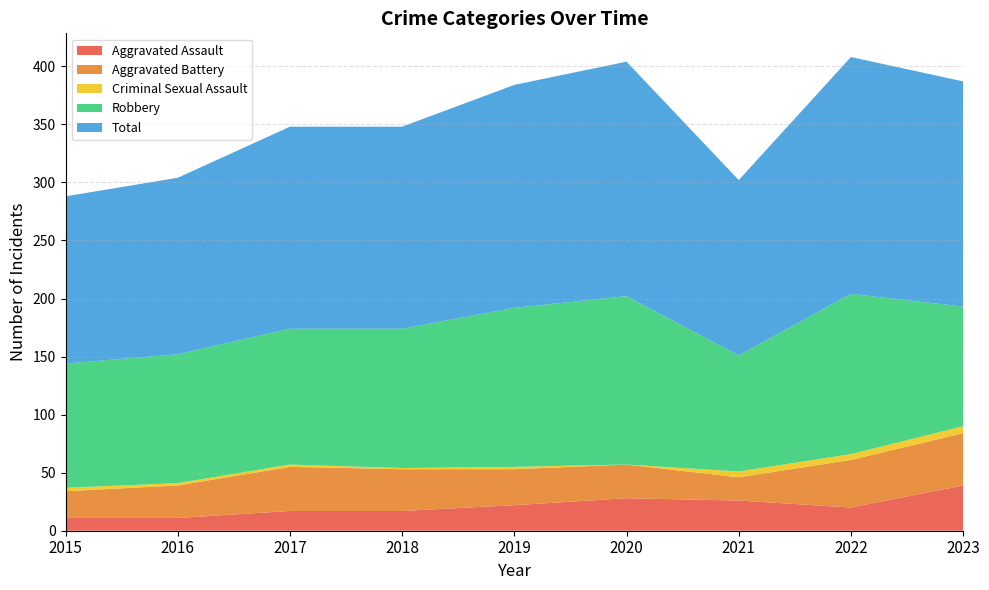

Reading left to right, extract all data points from this chart.

Aggravated Assault: 2015=11	2016=11	2017=17	2018=17	2019=22	2020=28	2021=26	2022=20	2023=39
Aggravated Battery: 2015=23	2016=28	2017=38	2018=36	2019=31	2020=29	2021=20	2022=41	2023=45
Criminal Sexual Assault: 2015=3	2016=2	2017=2	2018=1	2019=2	2020=0	2021=5	2022=5	2023=6
Robbery: 2015=107	2016=111	2017=117	2018=120	2019=137	2020=145	2021=100	2022=138	2023=103
Total: 2015=144	2016=152	2017=174	2018=174	2019=192	2020=202	2021=151	2022=204	2023=194